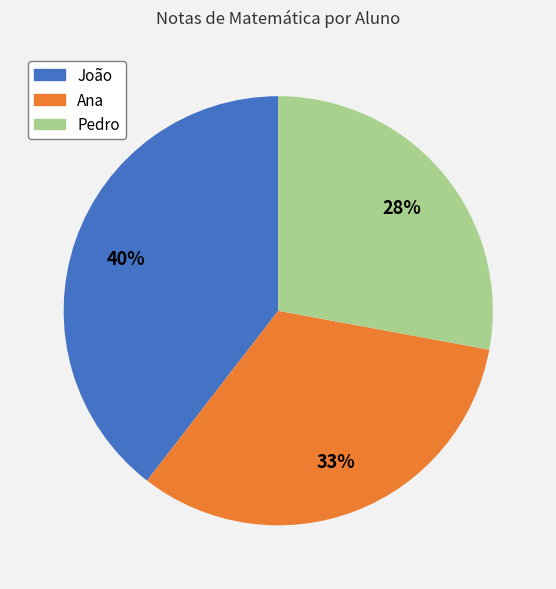

Does any single category account for the majority?

No